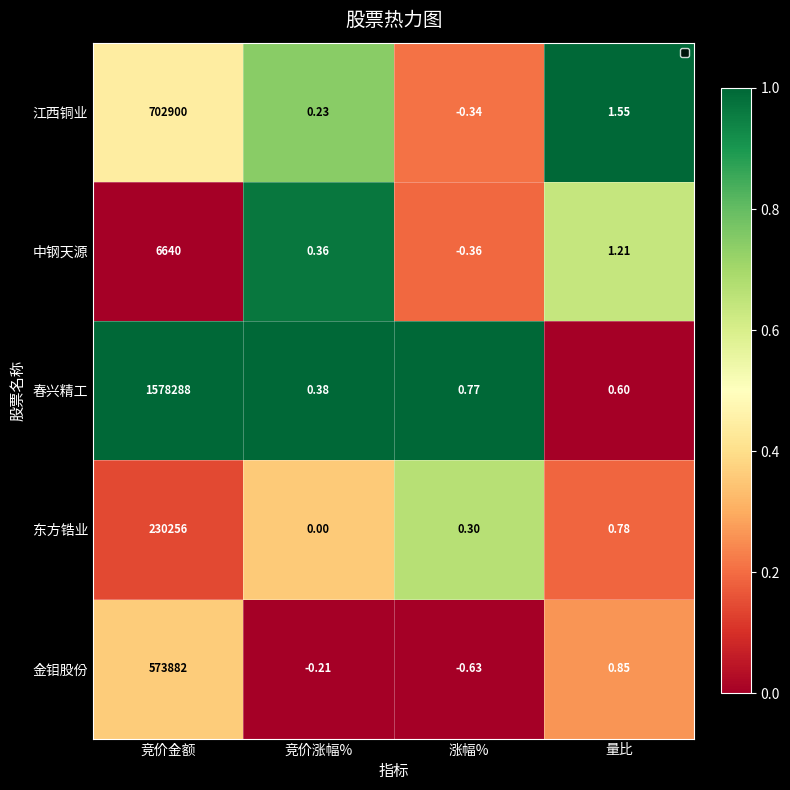

List the labels in order of 春兴精工 value, smallest first.

竞价涨幅%, 量比, 涨幅%, 竞价金额